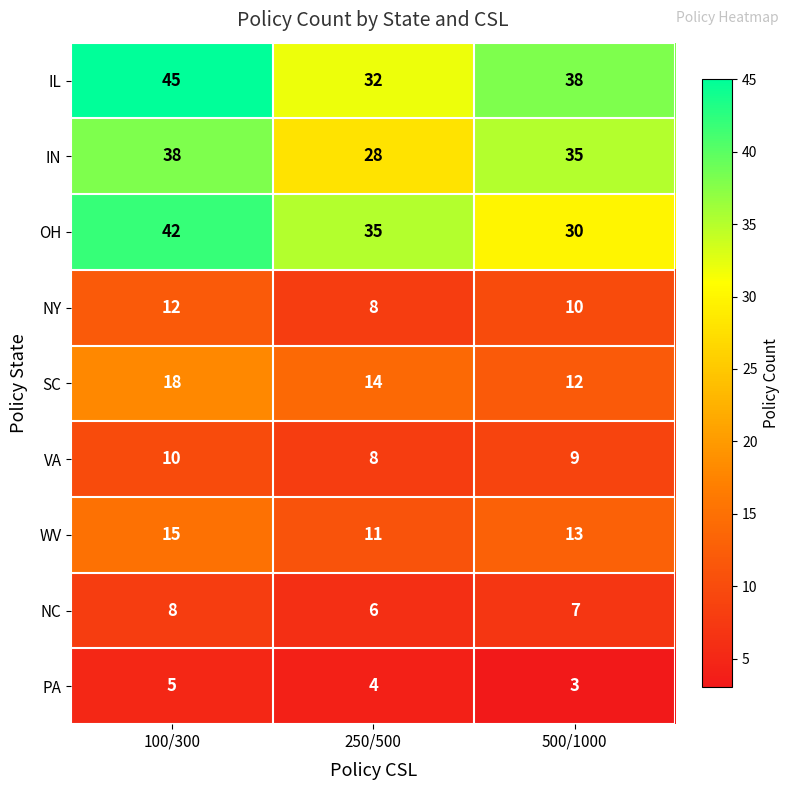

Reading left to right, what are all the values shown in this chart?

IL: 100/300=45	250/500=32	500/1000=38
IN: 100/300=38	250/500=28	500/1000=35
OH: 100/300=42	250/500=35	500/1000=30
NY: 100/300=12	250/500=8	500/1000=10
SC: 100/300=18	250/500=14	500/1000=12
VA: 100/300=10	250/500=8	500/1000=9
WV: 100/300=15	250/500=11	500/1000=13
NC: 100/300=8	250/500=6	500/1000=7
PA: 100/300=5	250/500=4	500/1000=3